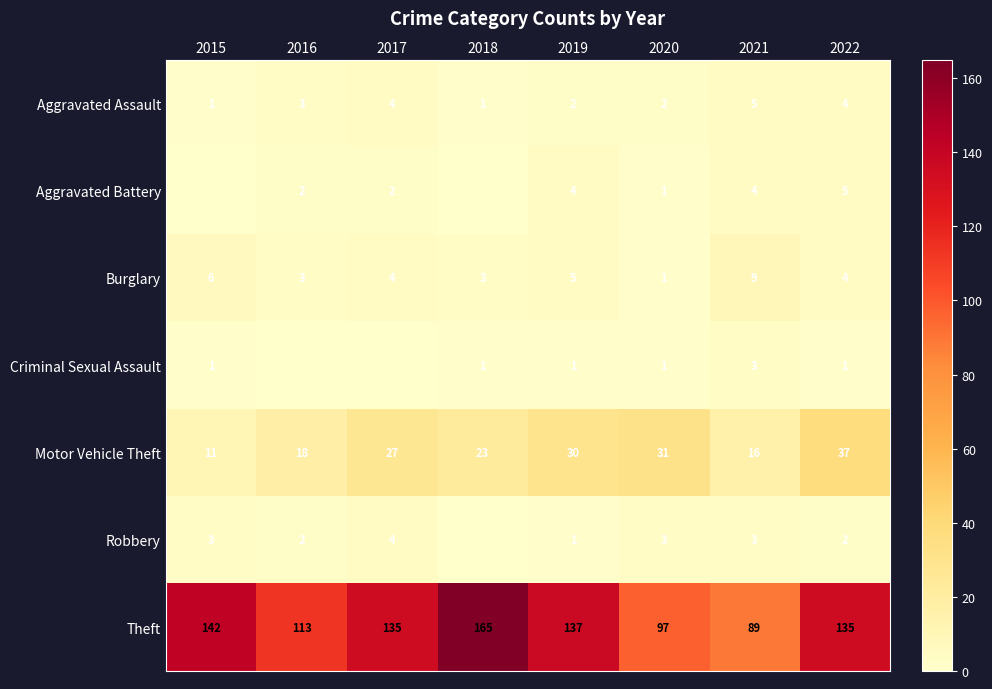

At which label is Aggravated Assault closest to 3?

2016